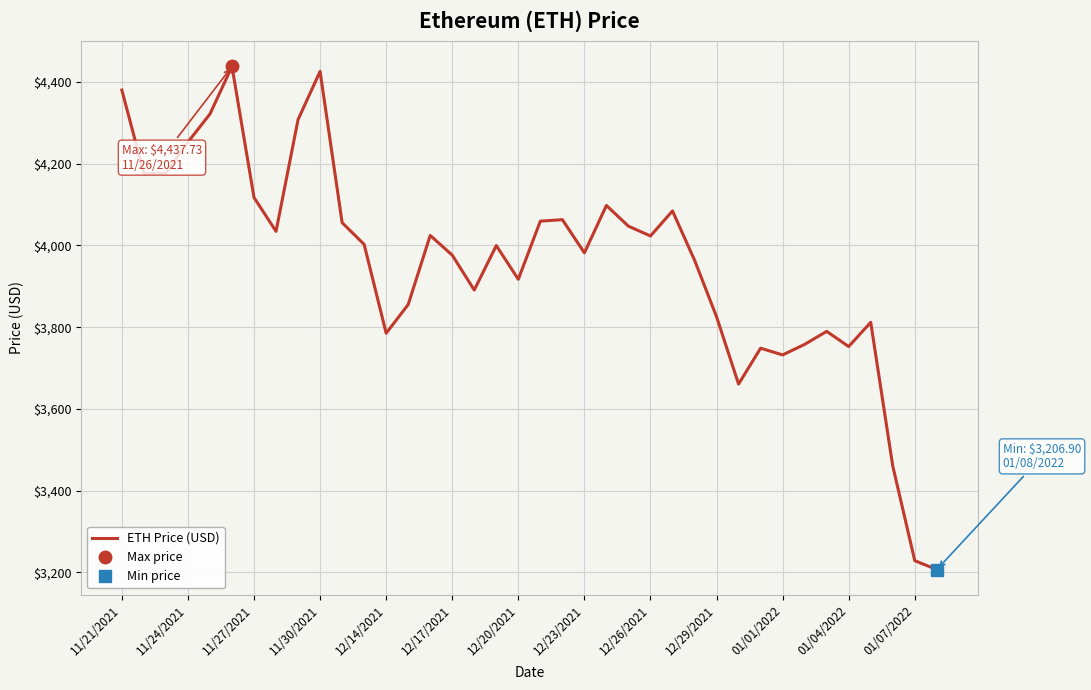

Reading left to right, list all the values displayed in this chart.

4380.1	4175.9	4177.1	4252.8	4321.4	4437.7	4117.1	4034.4	4307.8	4425.7	4055.7	4002.5	3785.1	3855.3	4024.3	3976.2	3890.7	3999.5	3917.1	4059.3	4063.0	3981.8	4097.7	4047.0	4023.1	4084.3	3964.0	3825.6	3660.7	3748.5	3732.0	3757.8	3789.7	3752.6	3811.9	3460.5	3228.7	3206.9